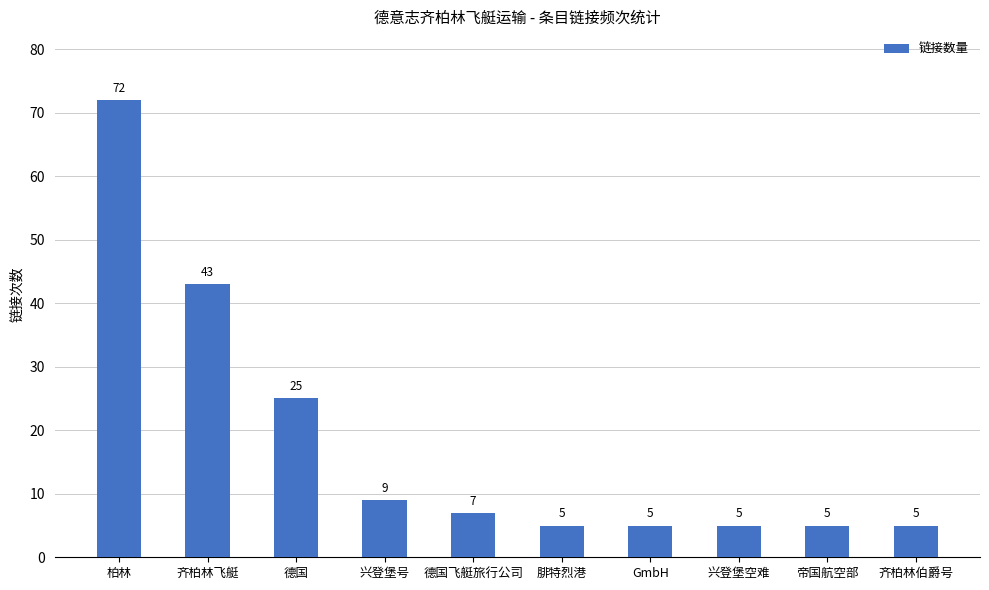

Reading right to left, what are all the values shown in this chart?

5	5	5	5	5	7	9	25	43	72